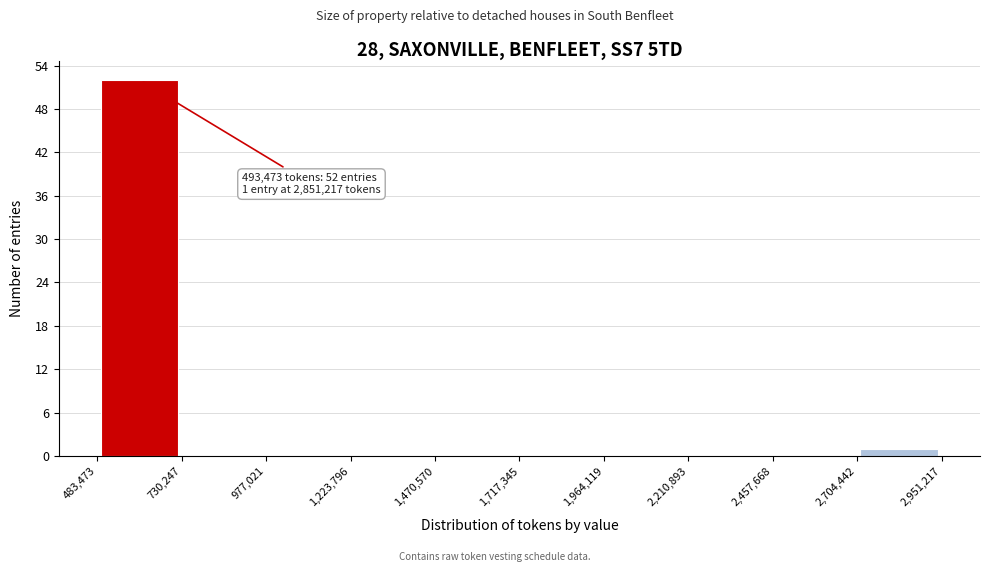

Over which range of the x-axis is the bar tallest?

483,473 to 730,247